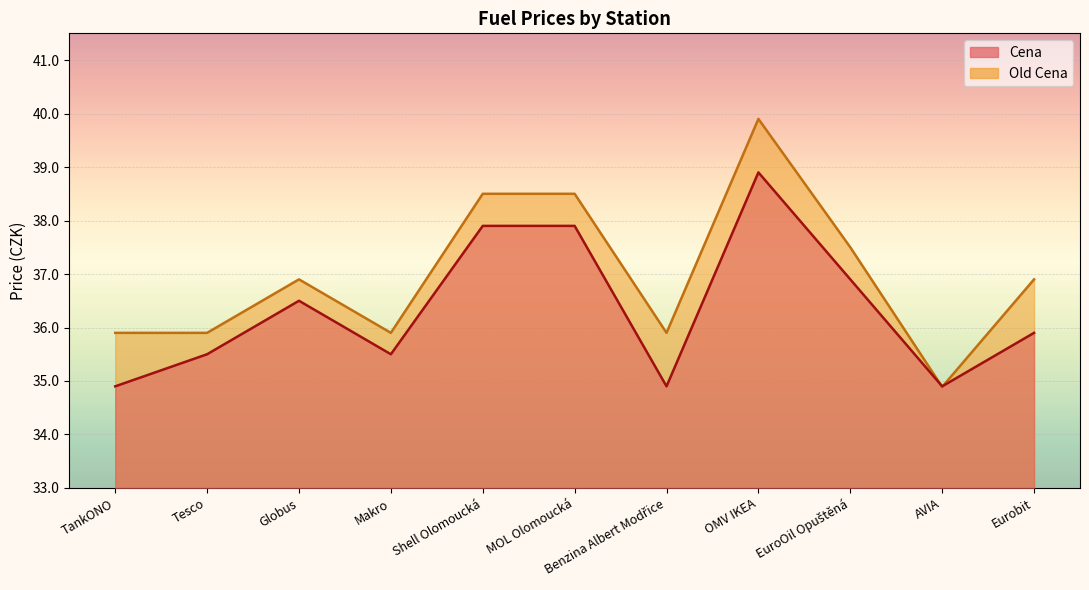

Between Shell Olomoucká and Benzina Albert Modřice, which is larger?

Shell Olomoucká